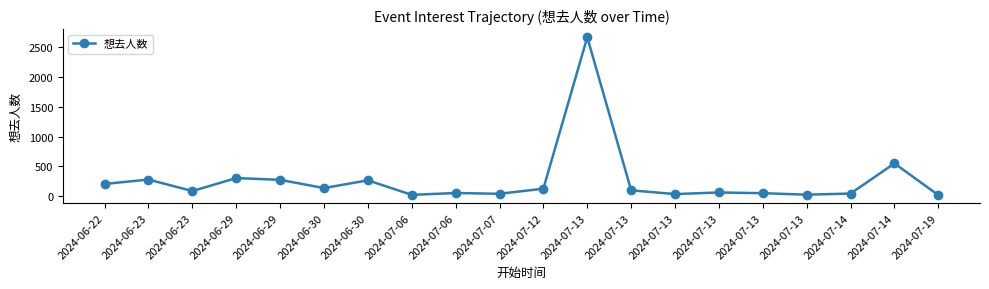

What is the difference between the values at 2024-06-23 and 2024-07-14?

271